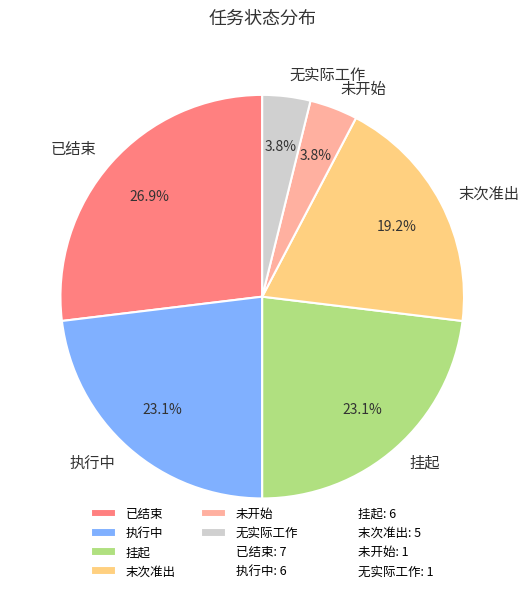

How many slices are in this pie chart?

6